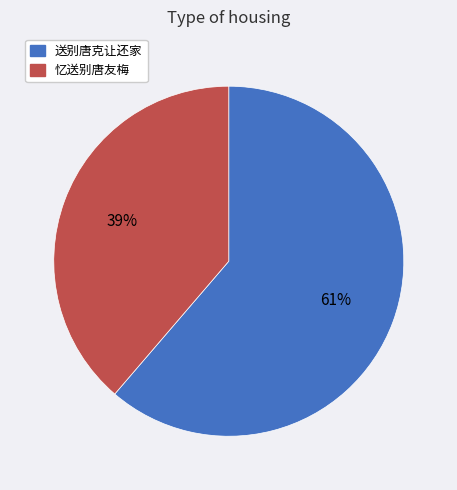

Count the number of slices in the pie.

2